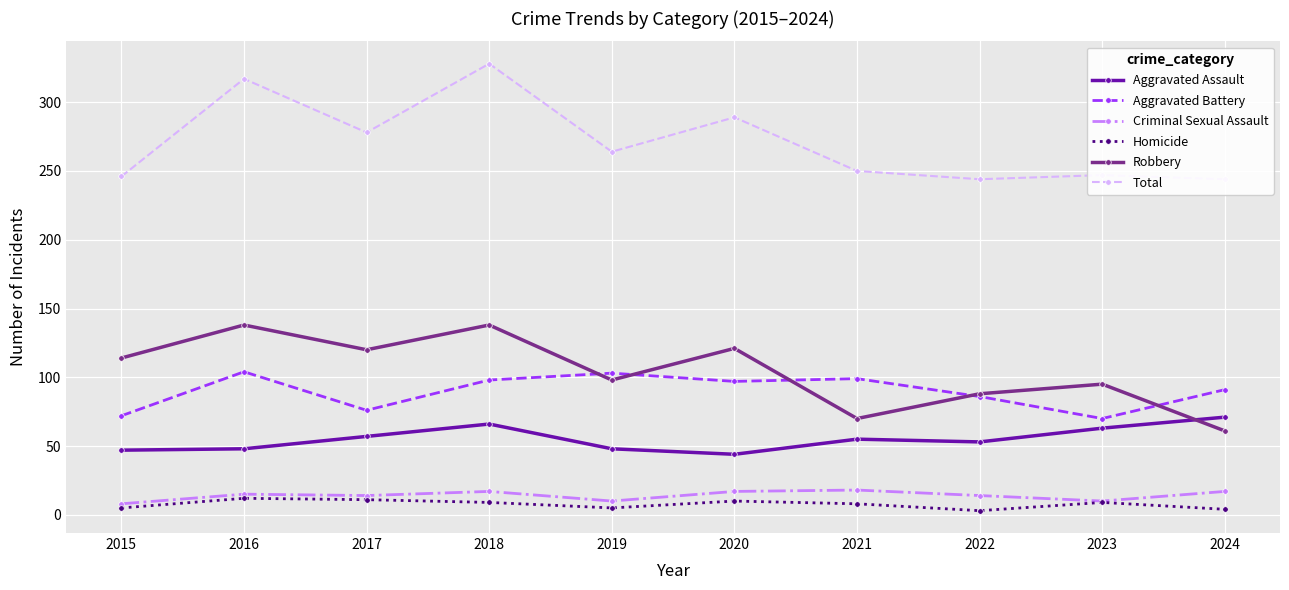

Which series has the largest total across all categories?

Total